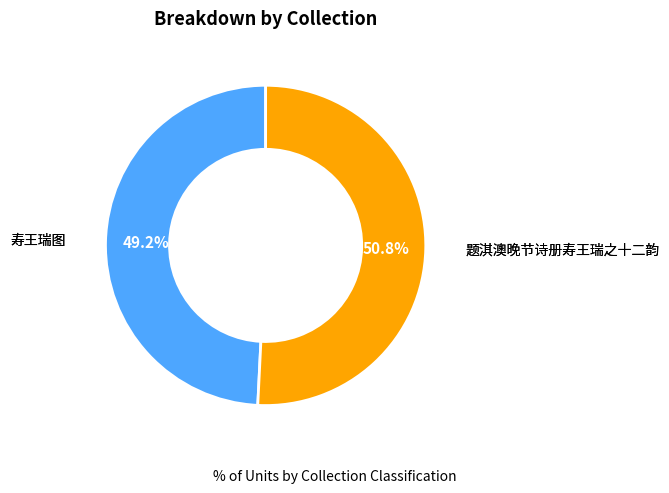

Is 寿王瑞图 the majority of the pie?

No